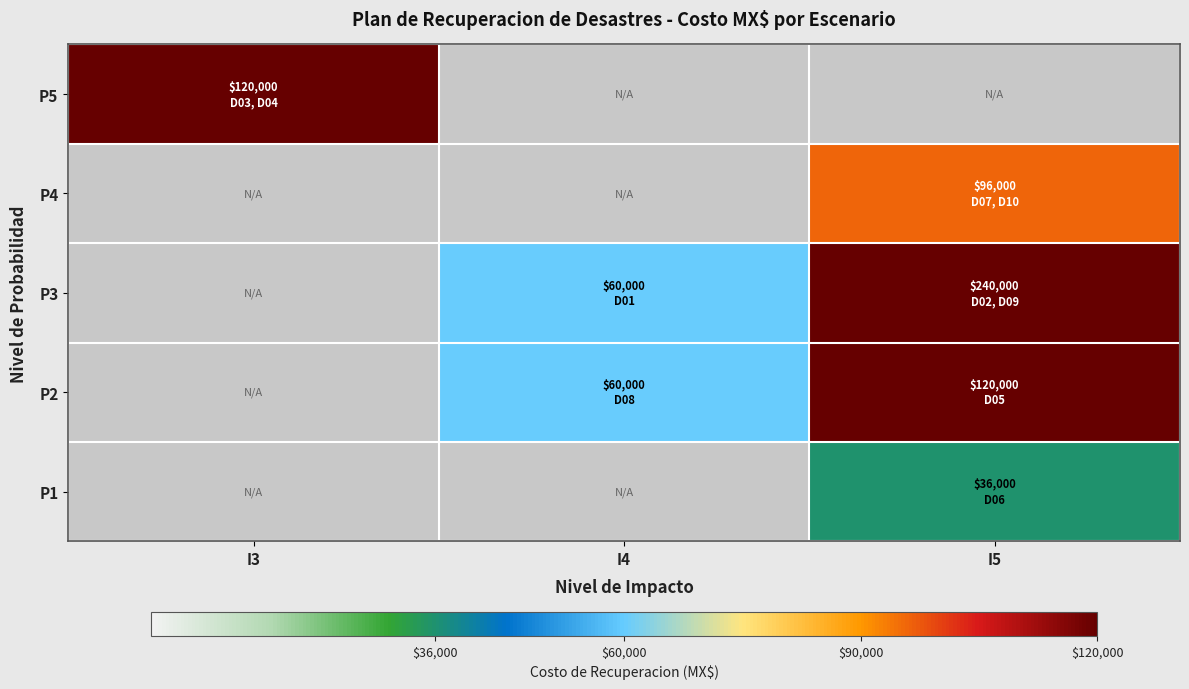

Is it true that P1 equals 36000.0 at I5?

True